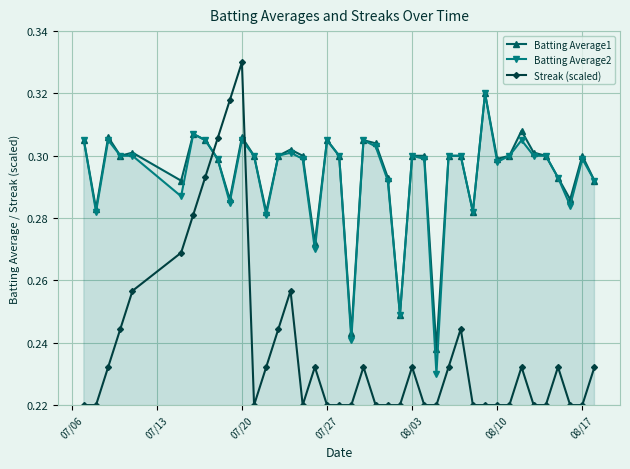

How many times do Batting Average2 and Streak (scaled) cross each other?

2